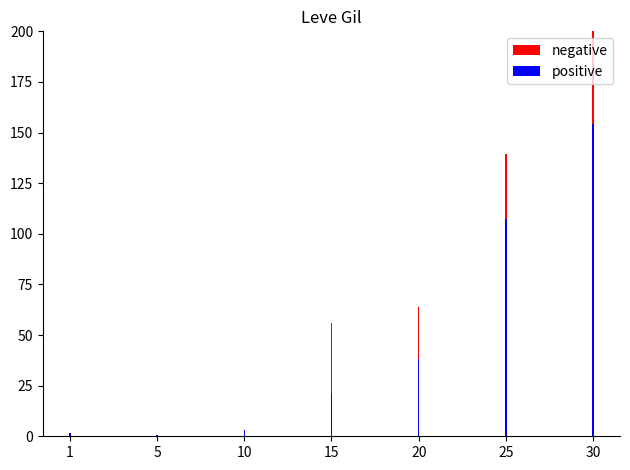

What is the smallest value displayed?

0.5